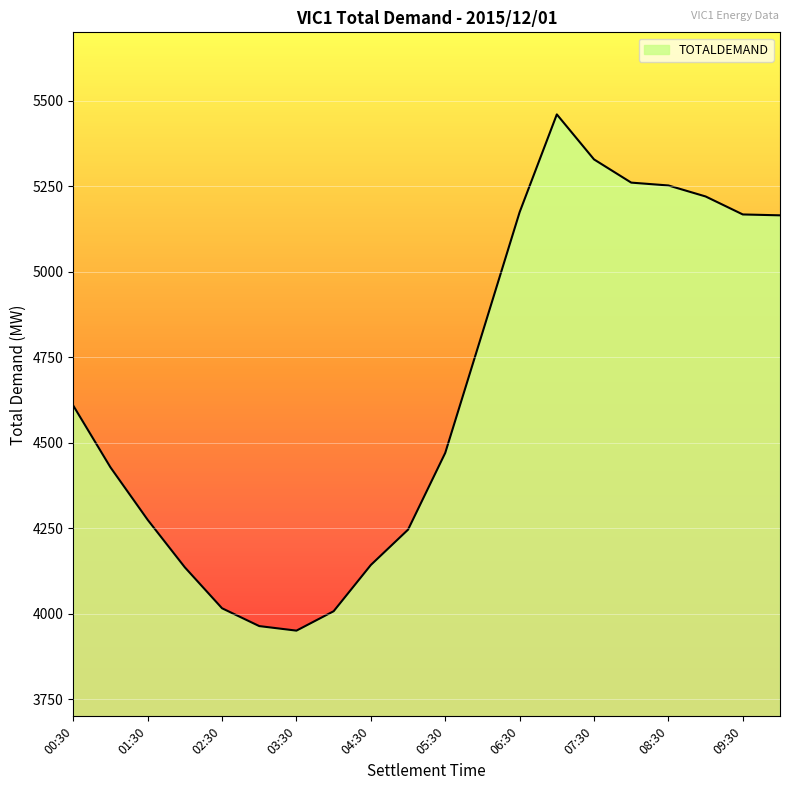

What is the change in value from 02:30 to 03:00?

-52.1